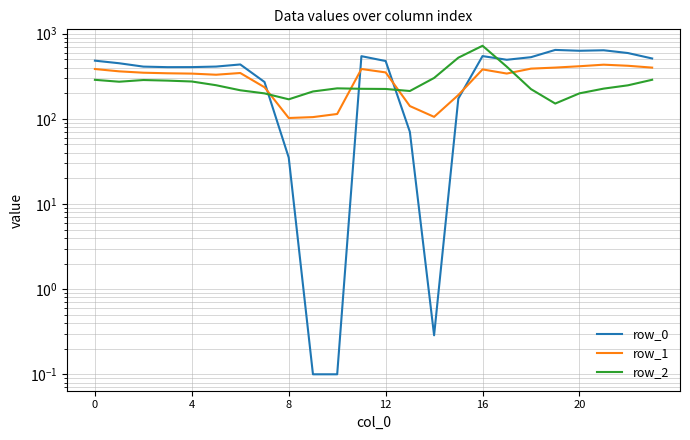

Reading left to right, transcribe all the data shown in this chart.

row_0: 482.0	449.5	410.3	404.4	404.9	410.8	435.0	270.7	35.0	0.1	0.1	544.3	477.2	70.2	0.3	172.8	545.4	493.8	529.6	644.5	629.9	638.4	592.3	511.3
row_1: 384.6	361.1	347.9	342.7	339.6	329.5	345.2	234.9	102.3	104.8	114.0	384.7	350.8	141.2	105.5	190.4	380.5	340.1	388.5	399.7	414.5	432.4	419.9	399.4
row_2: 287.1	272.7	285.5	281.0	274.4	248.1	216.4	199.0	169.5	209.6	228.0	225.2	224.3	212.2	301.9	522.2	721.2	409.5	223.1	151.1	199.2	226.4	247.4	287.5